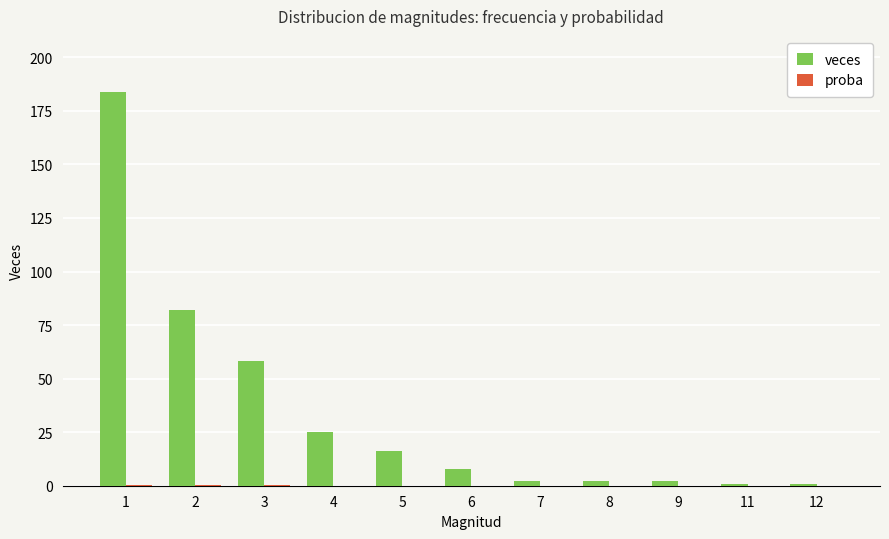

What is the sum of all veces values?

381.0